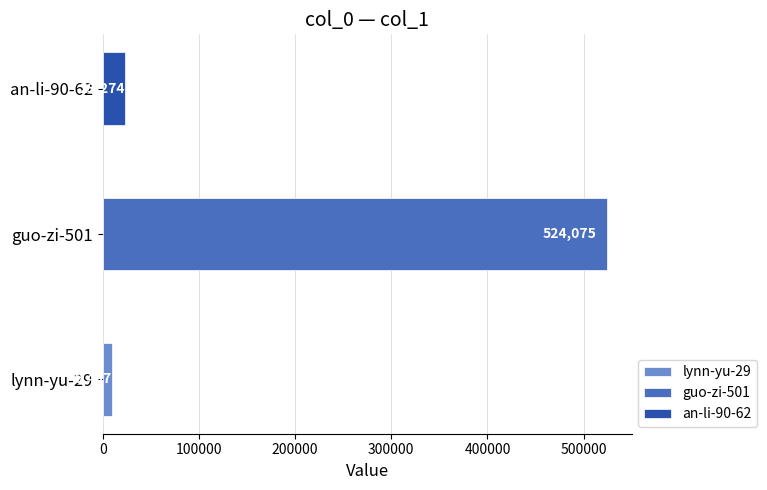

Is it true that the value at an-li-90-62 is 23274?

True